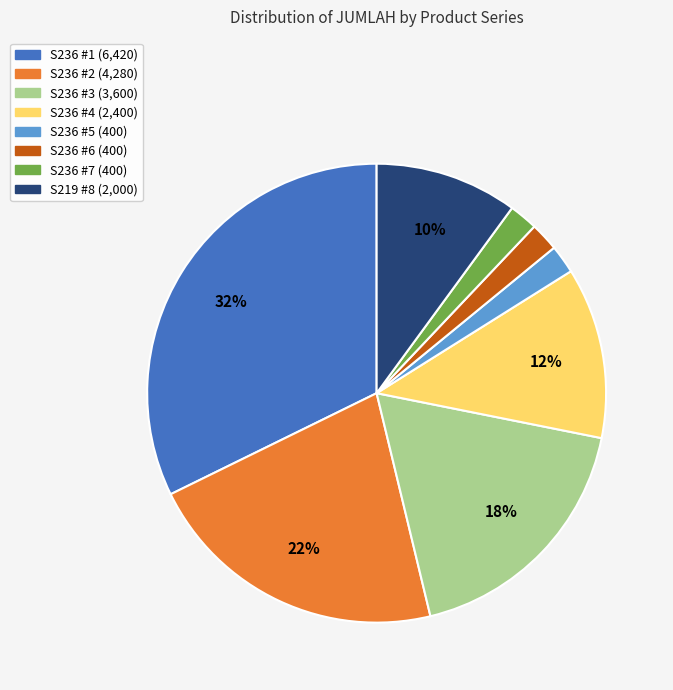

Do S236 #7 and S236 #3 together represent more than half of the pie?

No